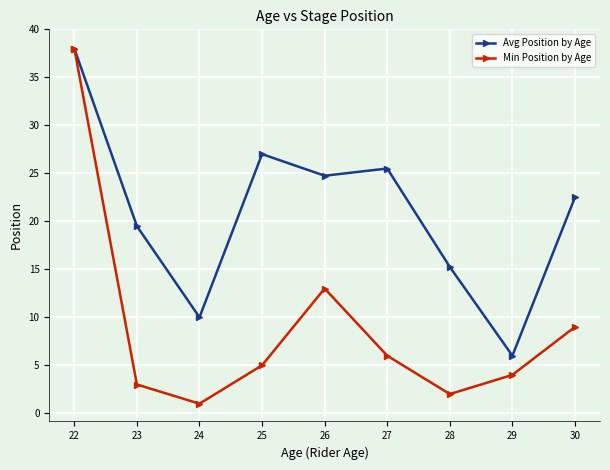

Rank the categories by Min Position by Age value from lowest to highest.

24, 28, 23, 29, 25, 27, 30, 26, 22